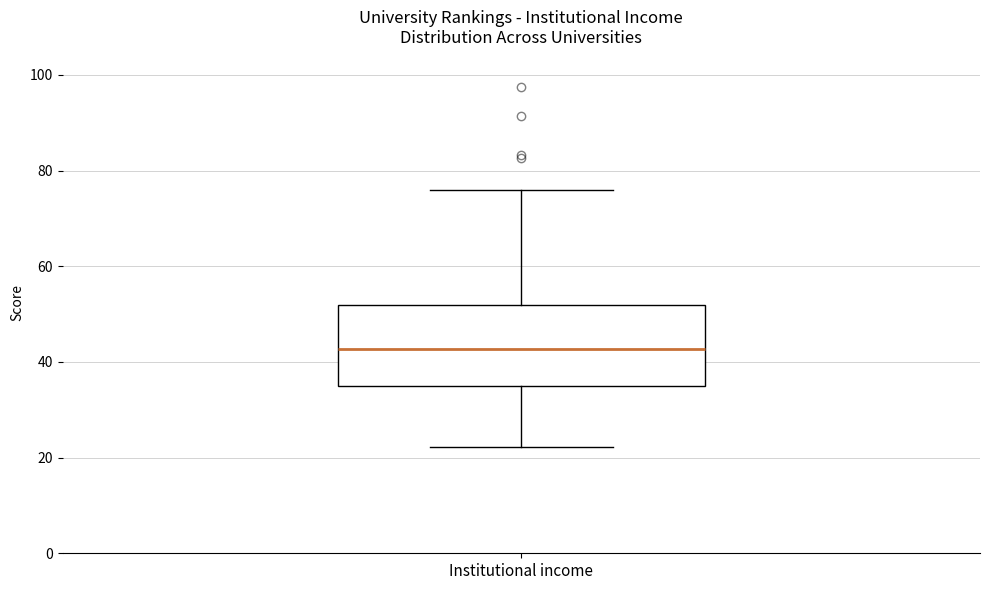

Transcribe this box plot: give where the median line is, the range the box spans, and where the two whiskers end, as read against the y-axis. The values are not printed on the chart, so give them approximately, as read against the axis.

median 42, box 34 to 52, whiskers 22 to 76